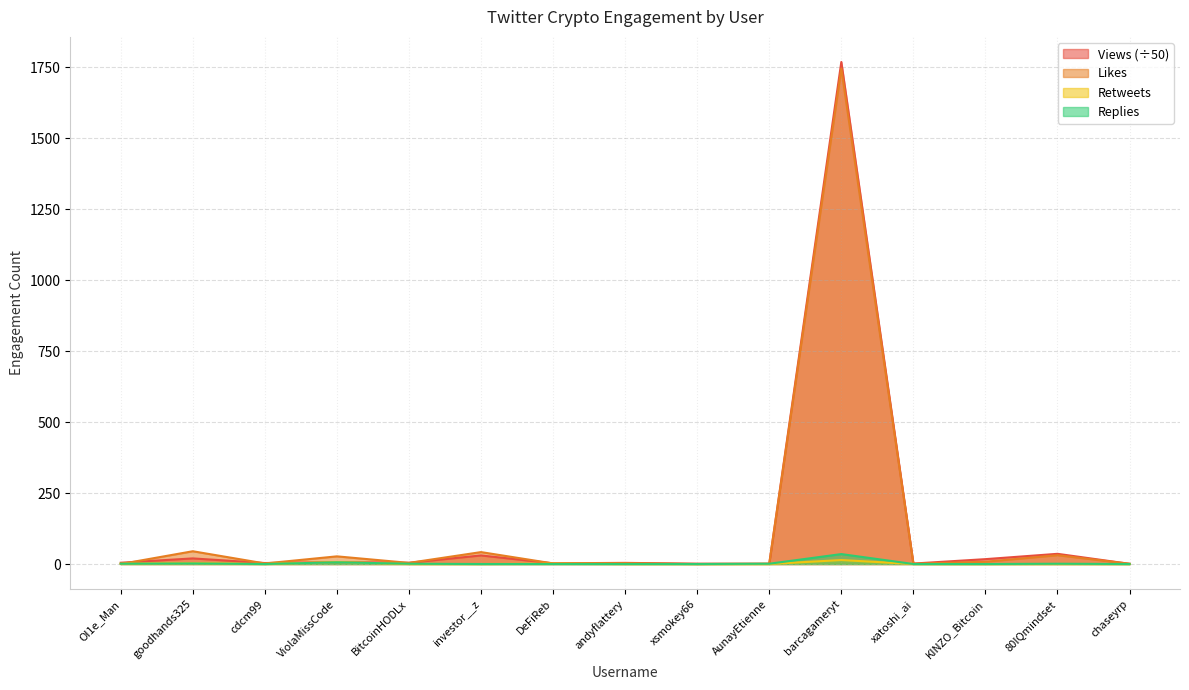

What is the maximum value for Likes?

1746.0